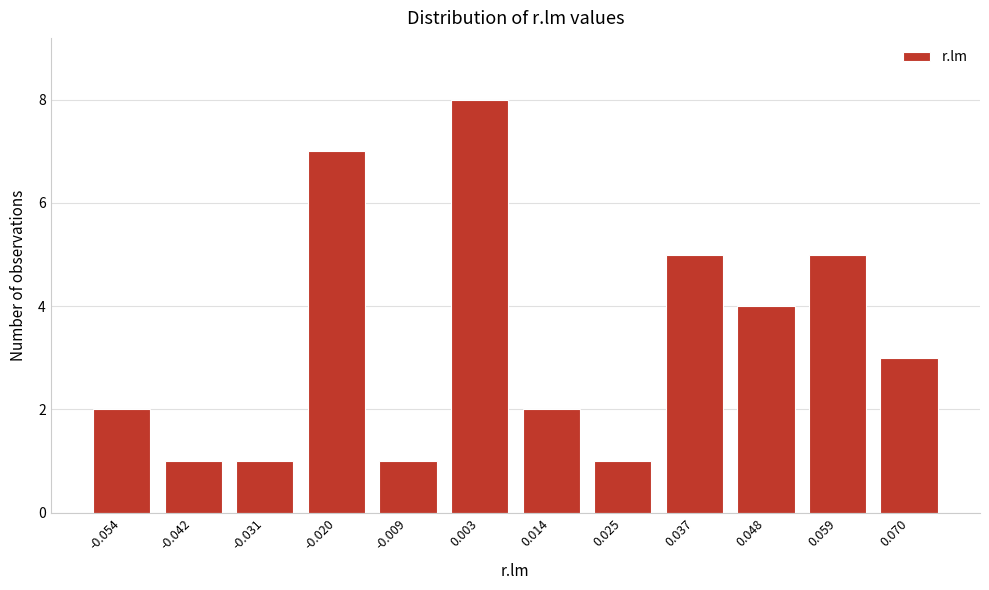

Reading left to right, transcribe all the data shown in this chart.

-0.054=2	-0.042=1	-0.031=1	-0.020=7	-0.009=1	0.003=8	0.014=2	0.025=1	0.037=5	0.048=4	0.059=5	0.070=3